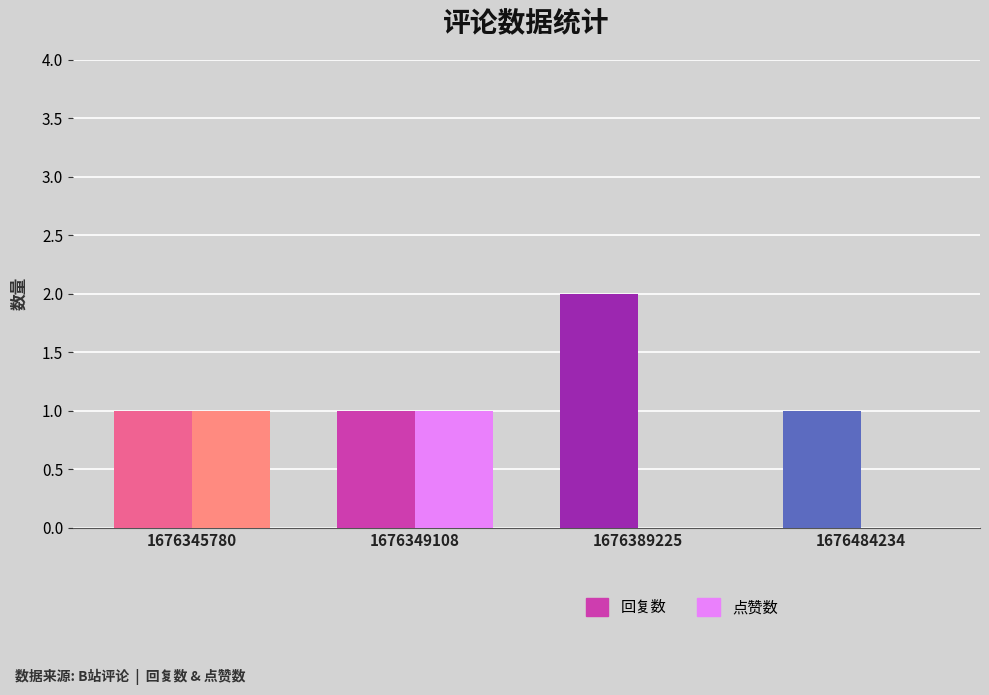

How many 回复数 values are between 1 and 2?

4